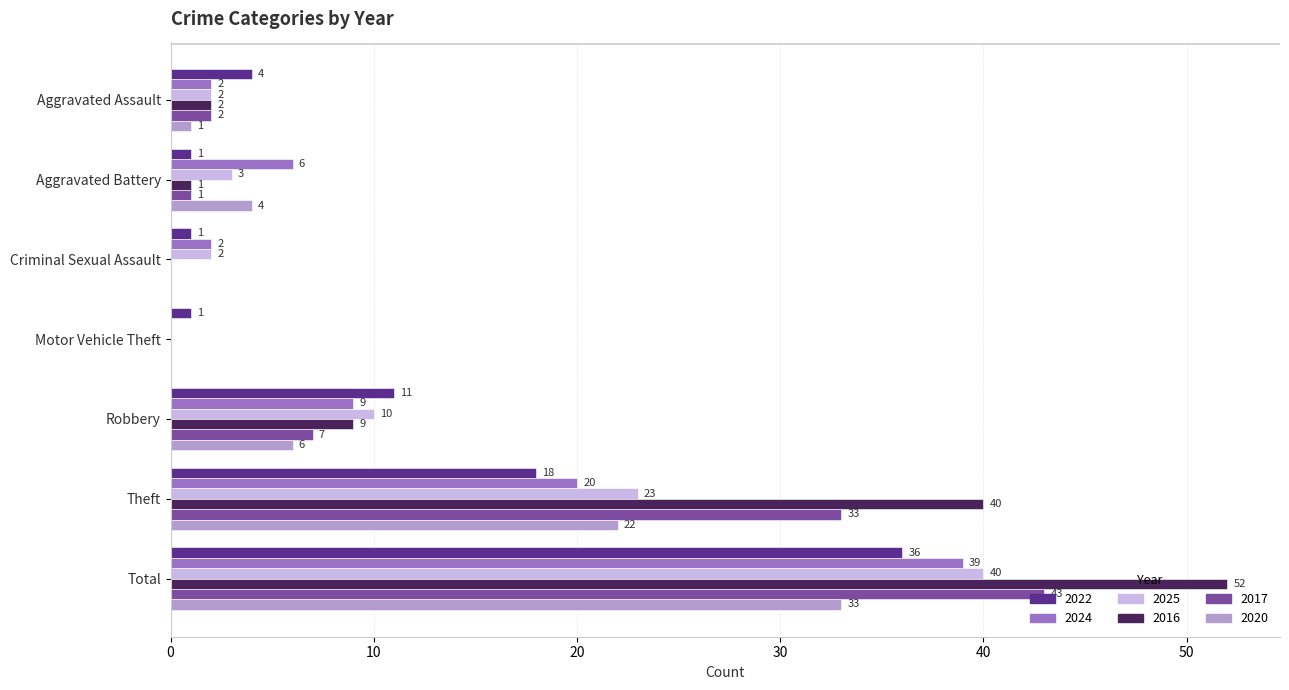

Which series has the widest spread of values?

2016